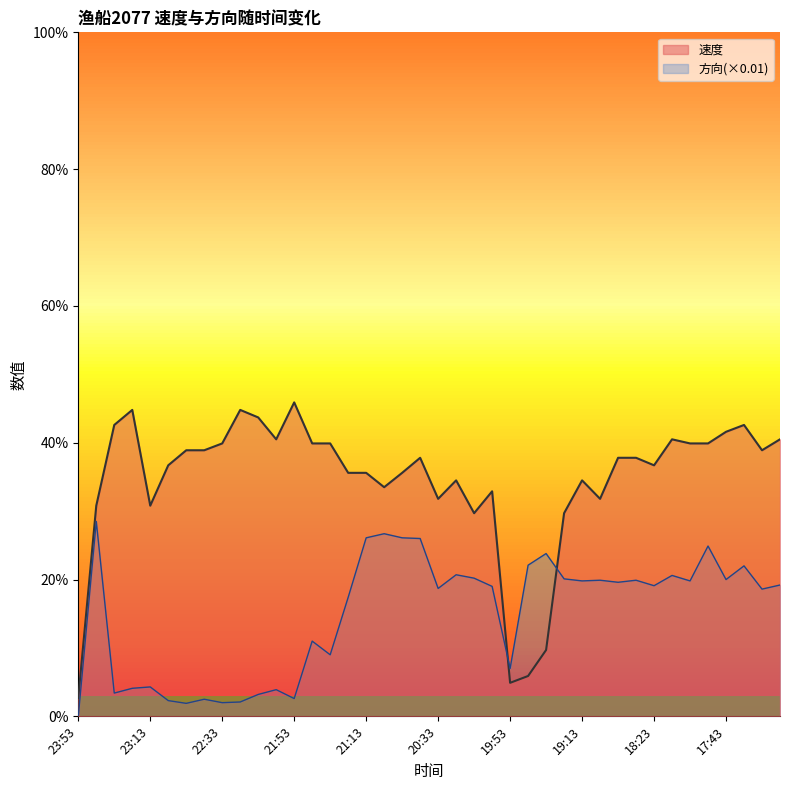

Reading left to right, extract all data points from this chart.

速度: 23:53=0.3	23:43=3.1	23:33=4.3	23:23=4.5	23:13=3.1	23:03=3.7	22:53=3.9	22:43=3.9	22:33=4.0	22:23=4.5	22:13=4.4	22:04=4.0	21:53=4.6	21:43=4.0	21:33=4.0	21:23=3.6	21:13=3.6	21:03=3.4	20:53=3.6	20:43=3.8	20:33=3.2	20:23=3.5	20:13=3.0	20:04=3.3	19:53=0.5	19:43=0.6	19:33=1.0	19:23=3.0	19:13=3.5	18:53=3.2	18:43=3.8	18:33=3.8	18:23=3.7	18:13=4.0	18:04=4.0	17:53=4.0	17:43=4.2	17:33=4.3	17:23=3.9	17:13=4.0
方向: 23:53=0.0	23:43=2.9	23:33=0.3	23:23=0.4	23:13=0.4	23:03=0.2	22:53=0.2	22:43=0.2	22:33=0.2	22:23=0.2	22:13=0.3	22:04=0.4	21:53=0.3	21:43=1.1	21:33=0.9	21:23=1.7	21:13=2.6	21:03=2.7	20:53=2.6	20:43=2.6	20:33=1.9	20:23=2.1	20:13=2.0	20:04=1.9	19:53=0.7	19:43=2.2	19:33=2.4	19:23=2.0	19:13=2.0	18:53=2.0	18:43=2.0	18:33=2.0	18:23=1.9	18:13=2.1	18:04=2.0	17:53=2.5	17:43=2.0	17:33=2.2	17:23=1.9	17:13=1.9